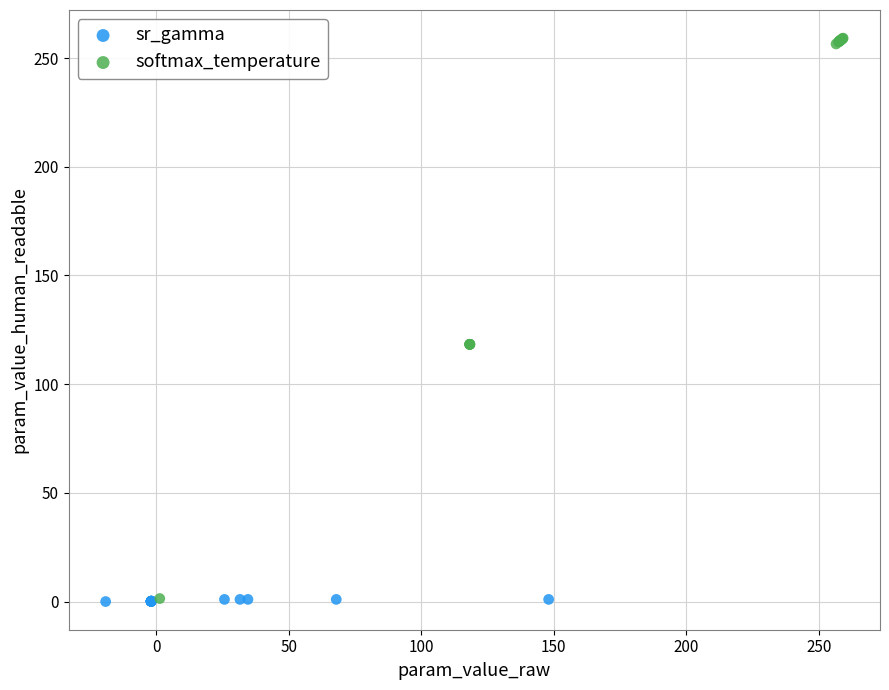

Which series reaches the maximum Y coordinate?

softmax_temperature